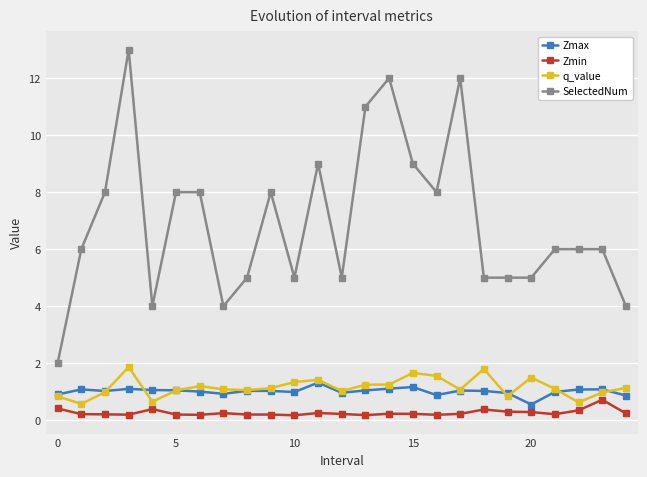

Which series has the largest total across all categories?

SelectedNum